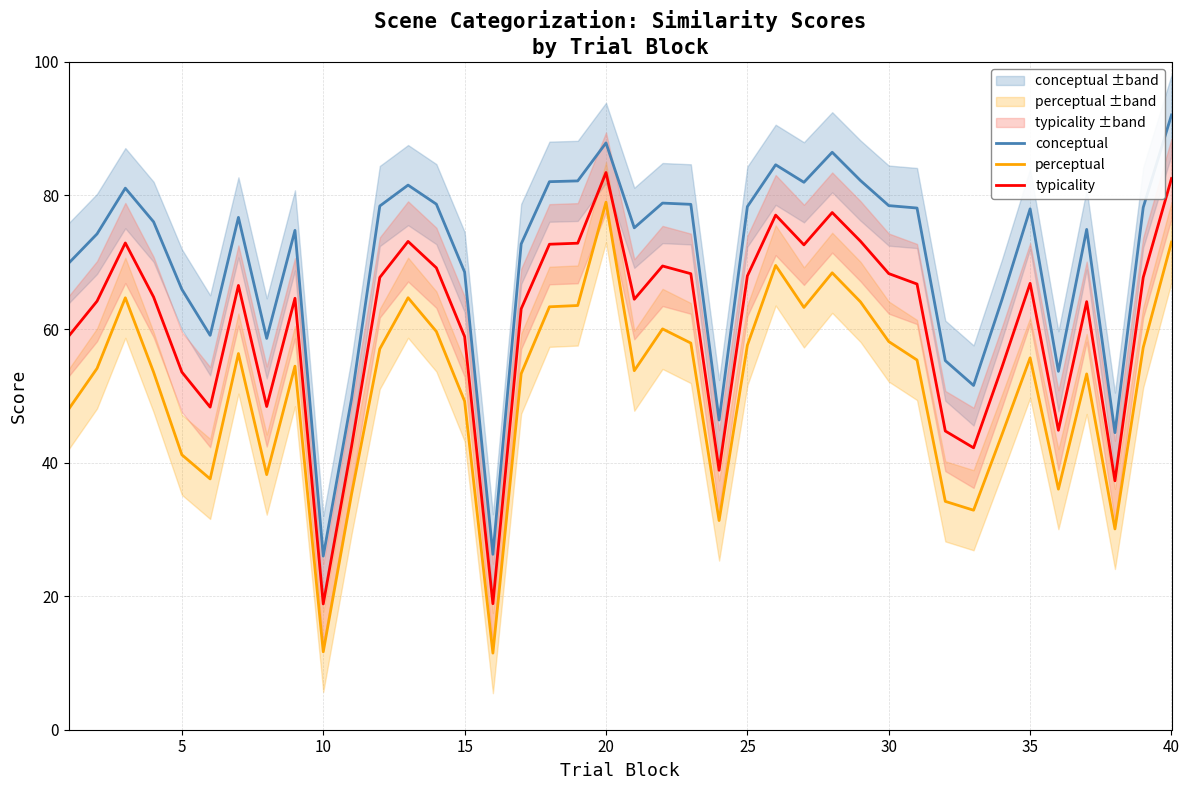

True or false: conceptual and typicality intersect in this chart.

False